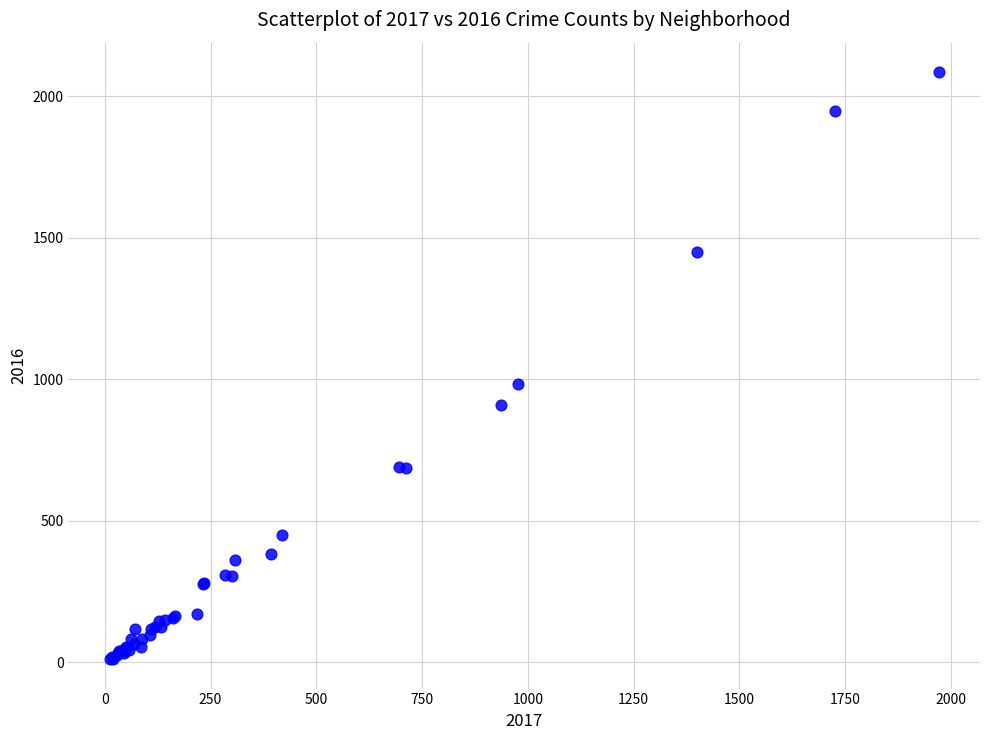

What Y value in the scatter plot is closest to 1048?

983